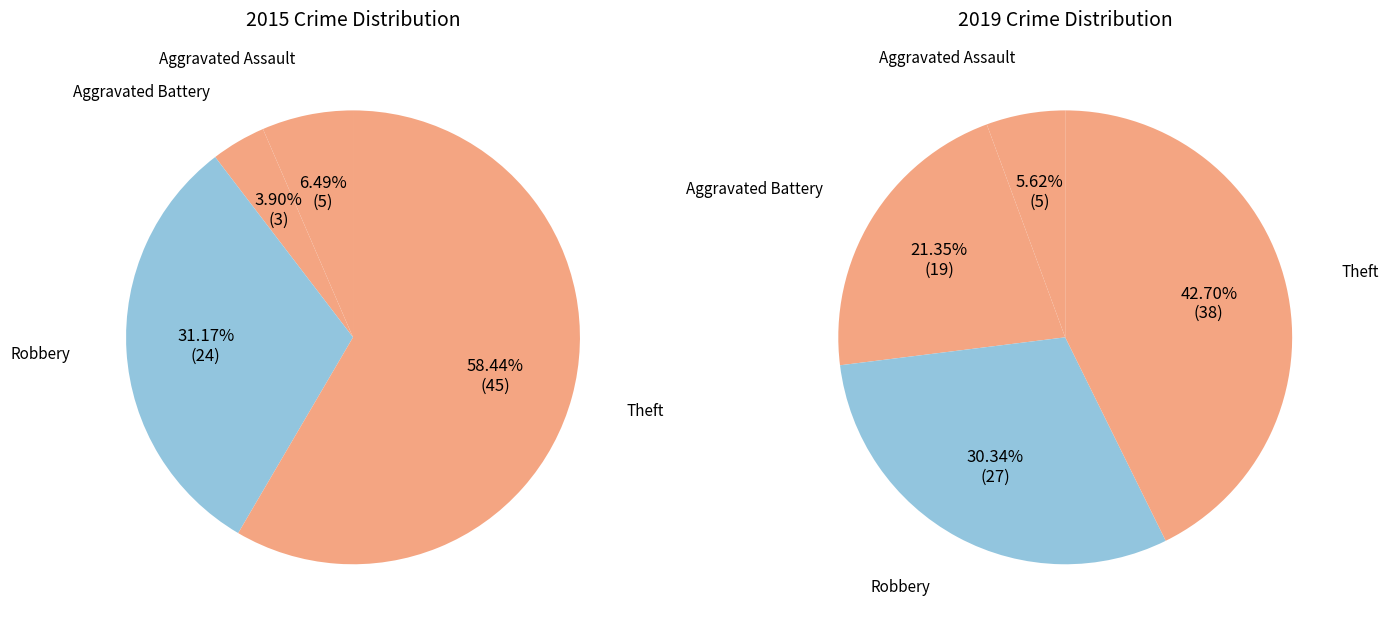

What percentage is the values_2019 slice, to the nearest percent?

6%